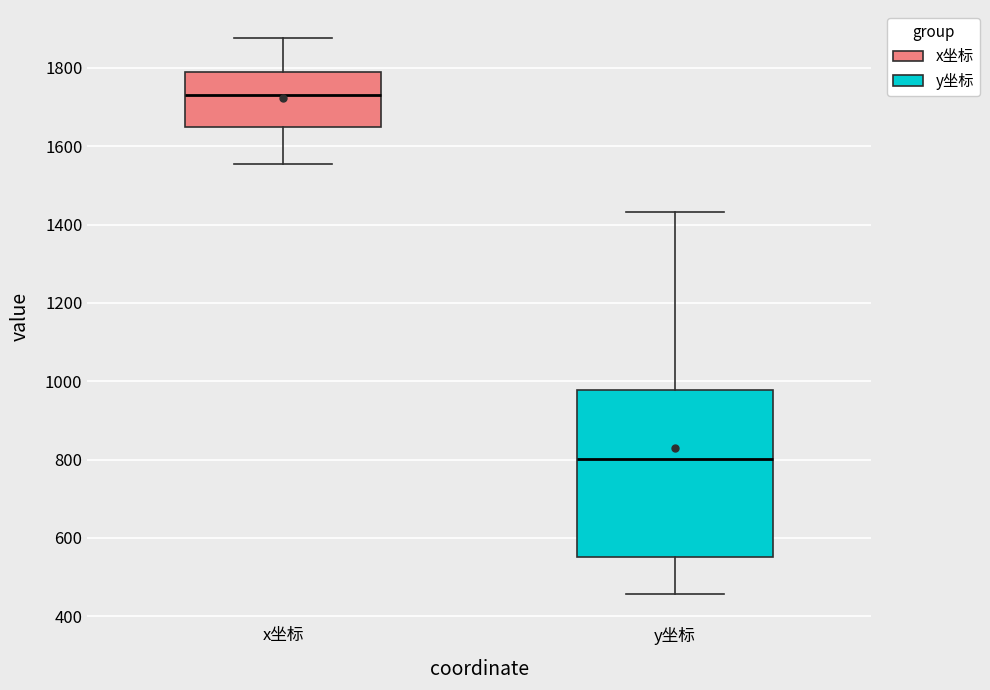

Which box has the lowest median line?

y坐标